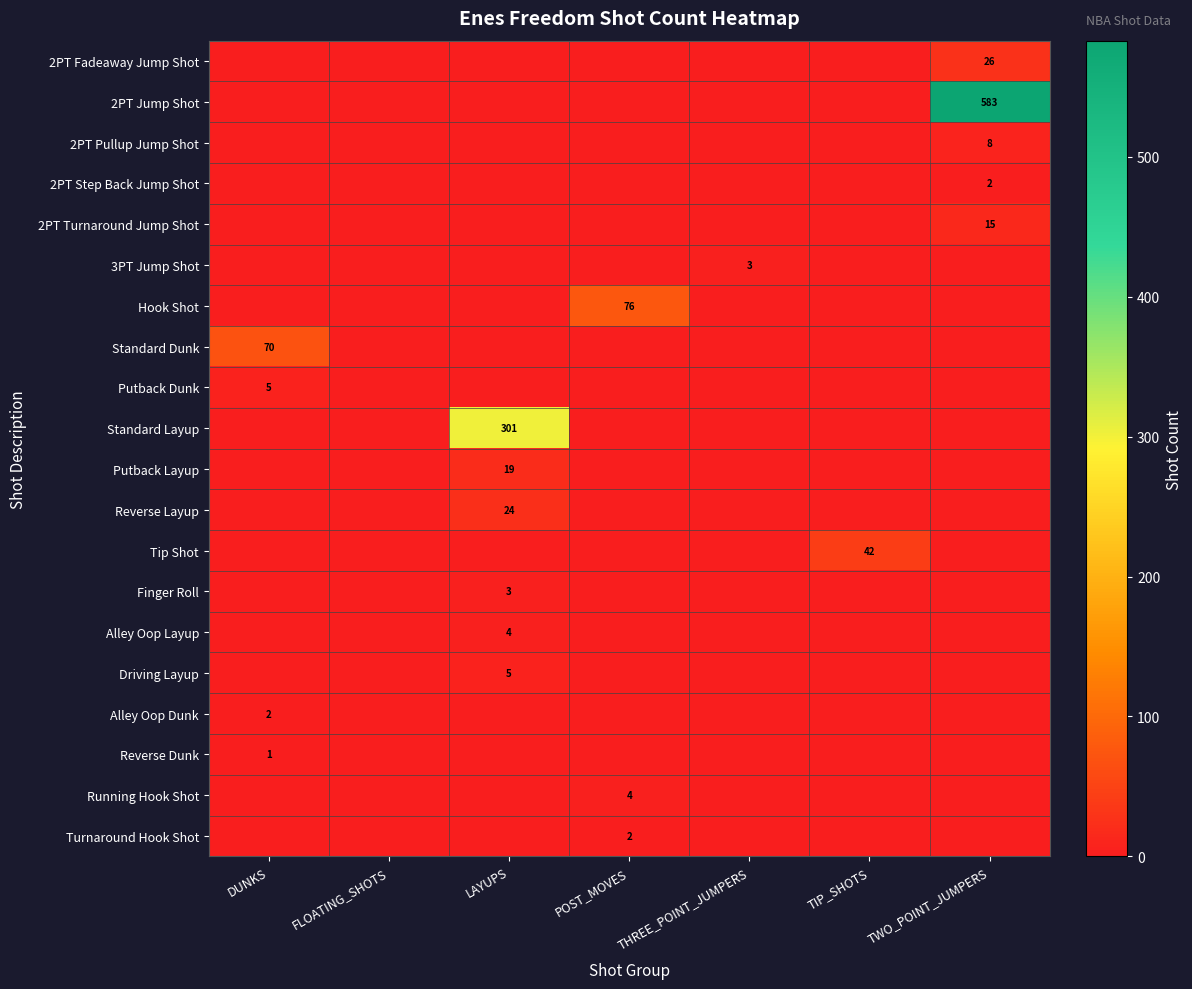

True or false: Finger Roll has a value of 5 at LAYUPS.

False